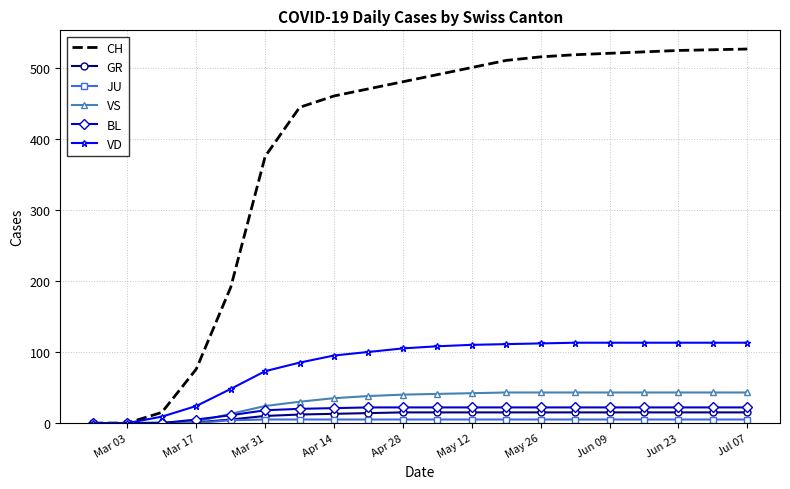

Which series has the largest range (max minus min)?

CH